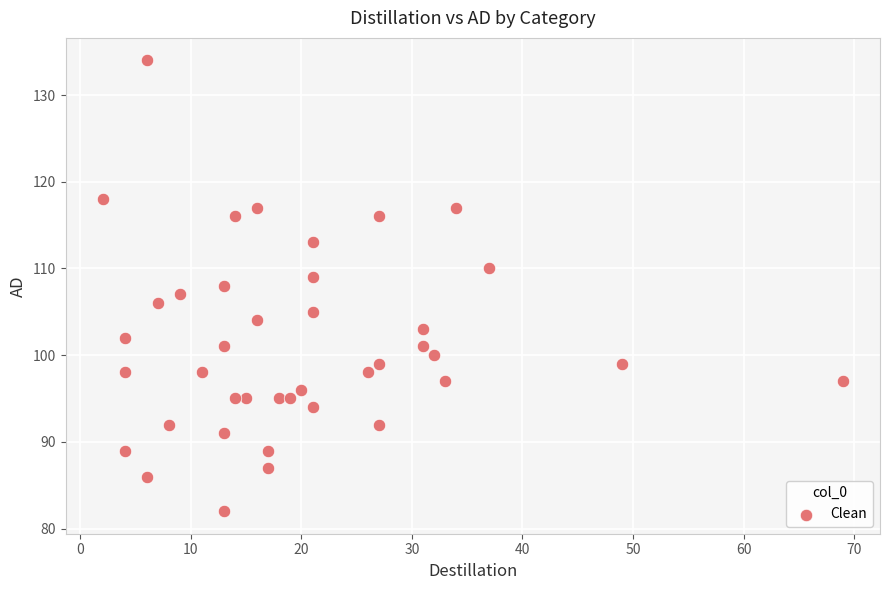

What is the range of Y values (max minus min)?

52